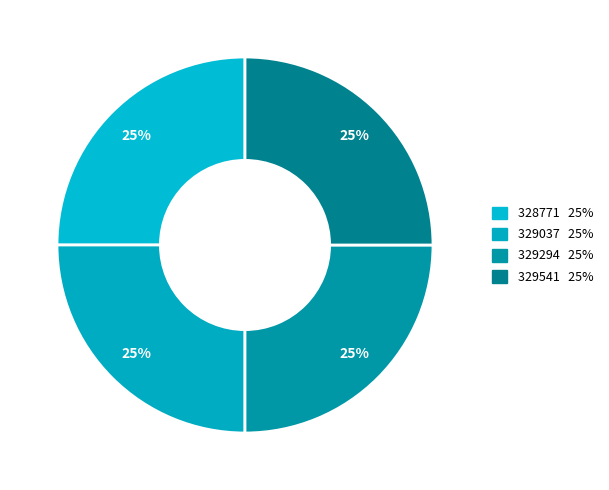

What percentage is the 329294 slice, to the nearest percent?

25%